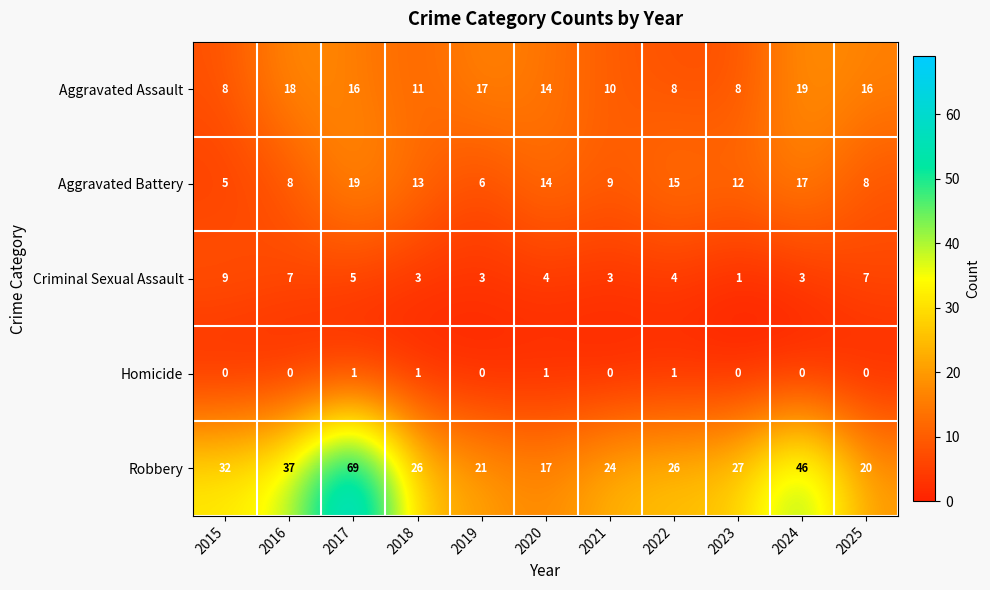

Which series has the widest spread of values?

Robbery